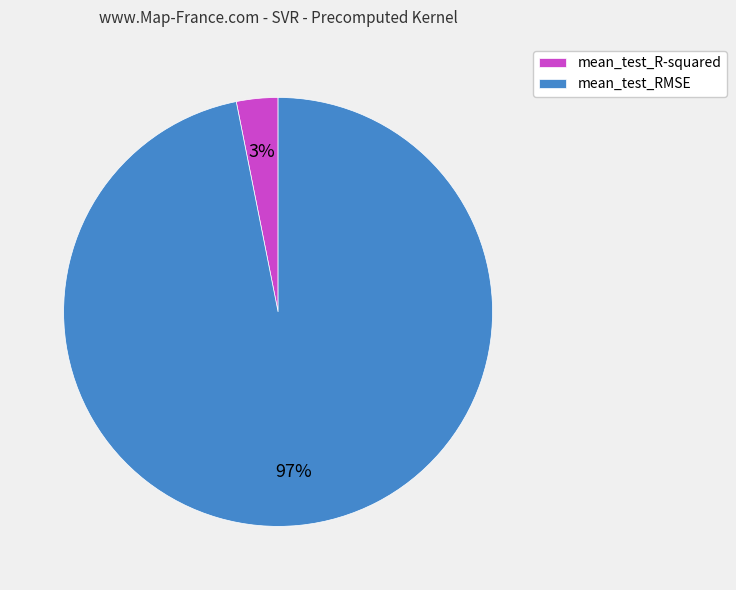

How many slices are in this pie chart?

2